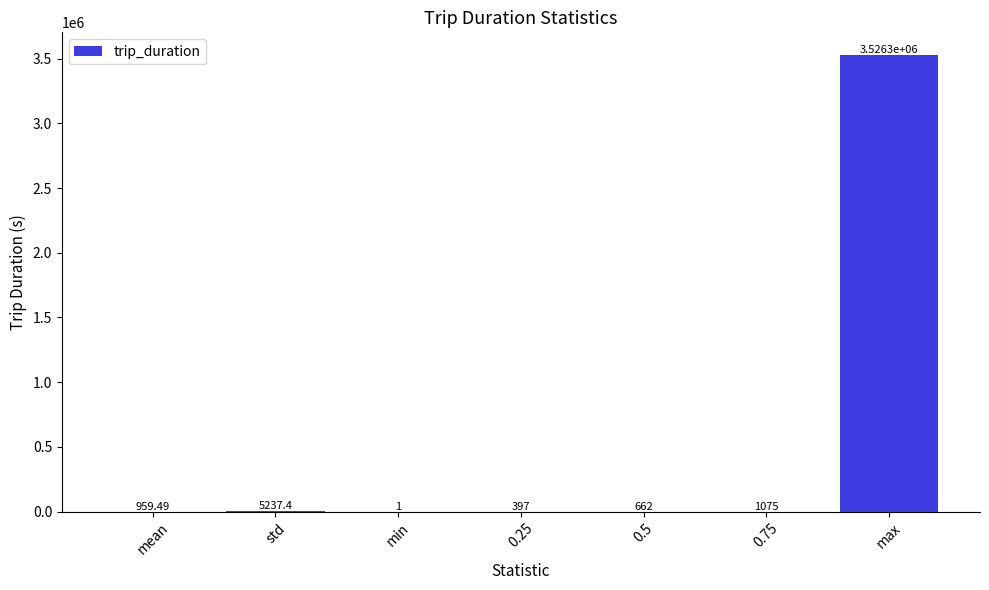

Where does the data first go above 959?

mean